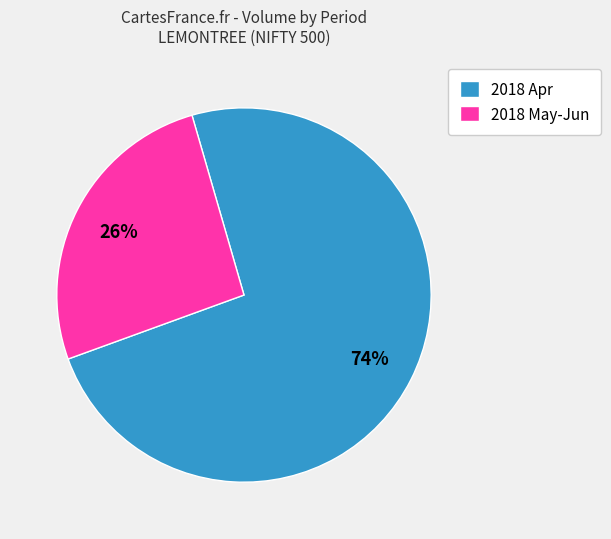

True or false: 2018 May-Jun accounts for 26% of the total.

True